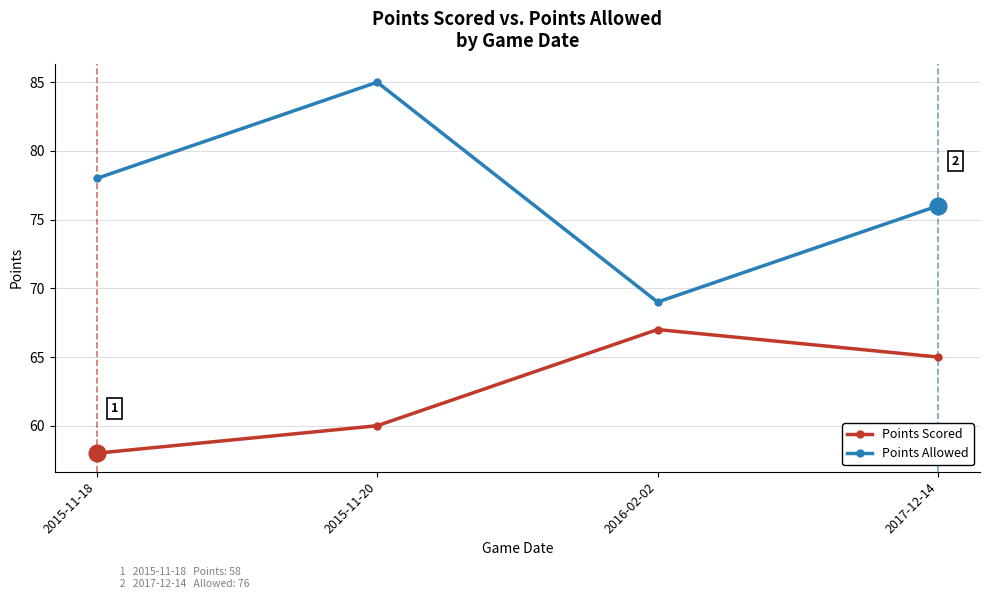

True or false: Points Allowed has more than 2 points higher than both neighbors.

False